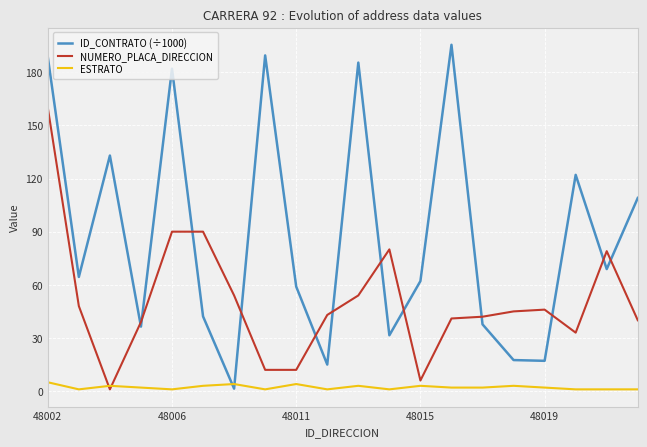

How many times do ESTRATO and ID_CONTRATO (÷1000) cross each other?

2